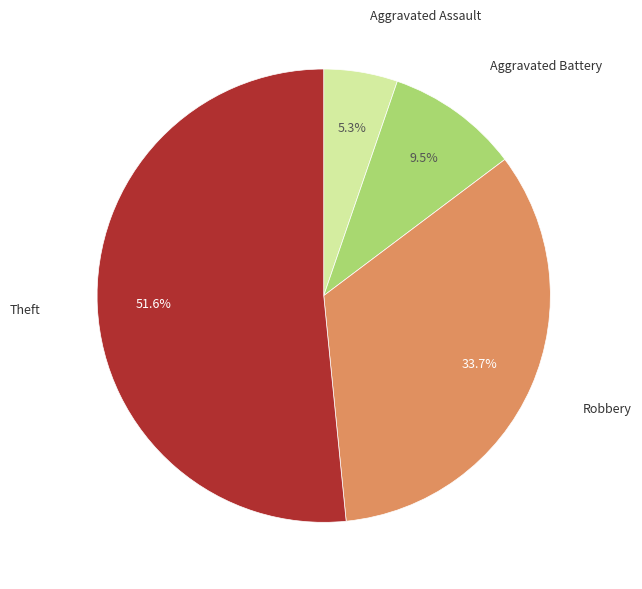

Rank the categories by value from lowest to highest.

Aggravated Assault, Aggravated Battery, Robbery, Theft